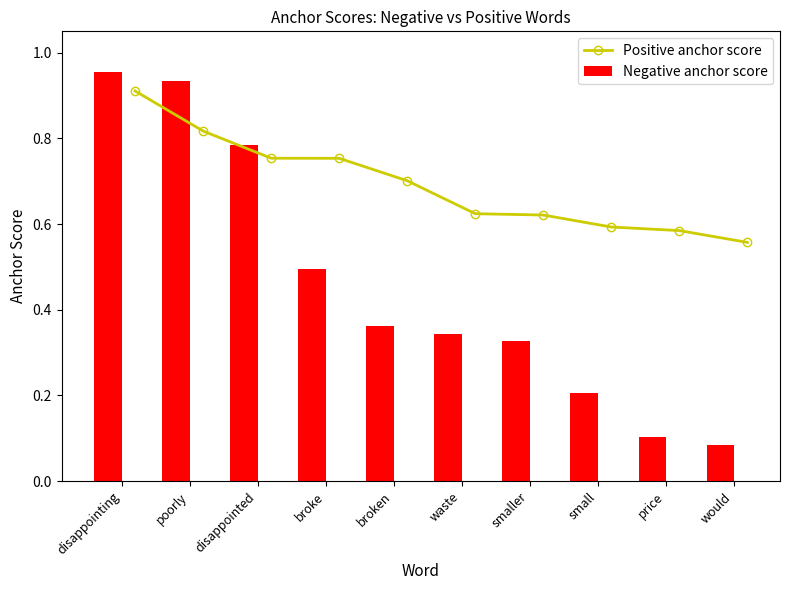

What is the difference between the maximum and second lowest values in the Positive anchor score series?

0.3